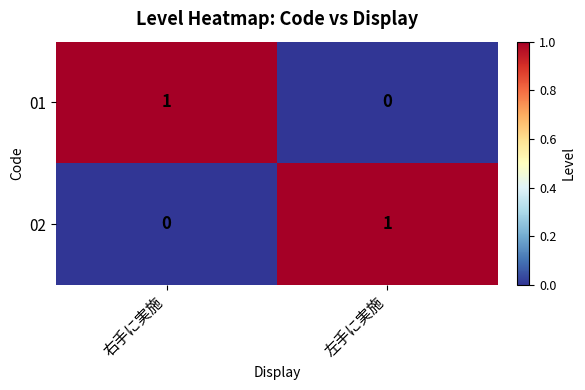

Where is 02 nearest to the value 0?

右手に実施